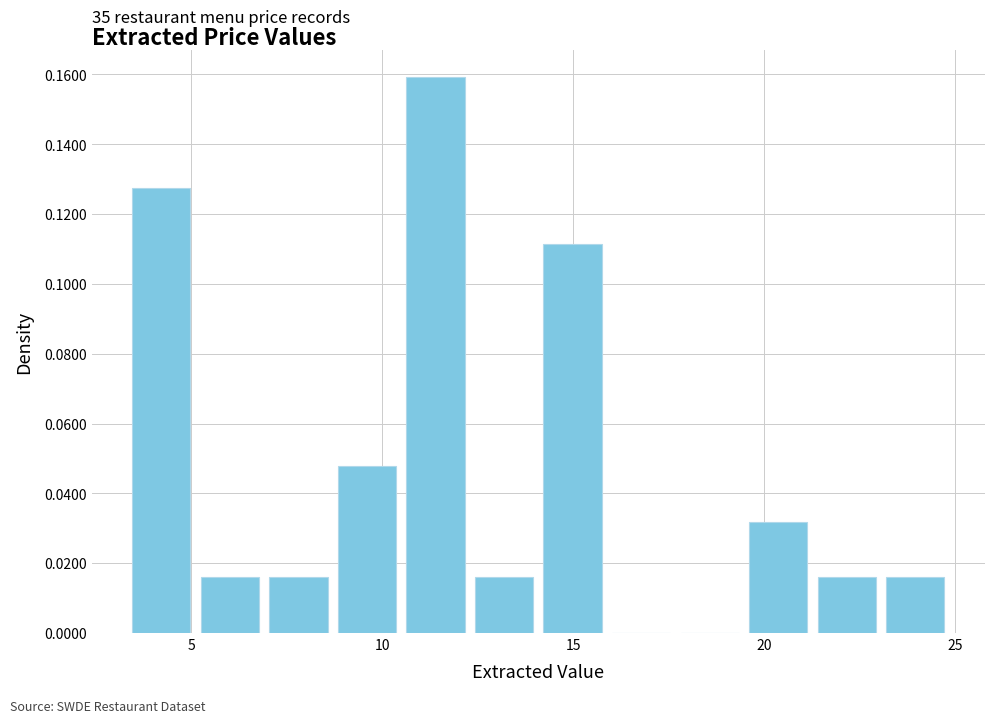

Read against the x-axis, roughly where is the centre of the tallest bar?

11.5